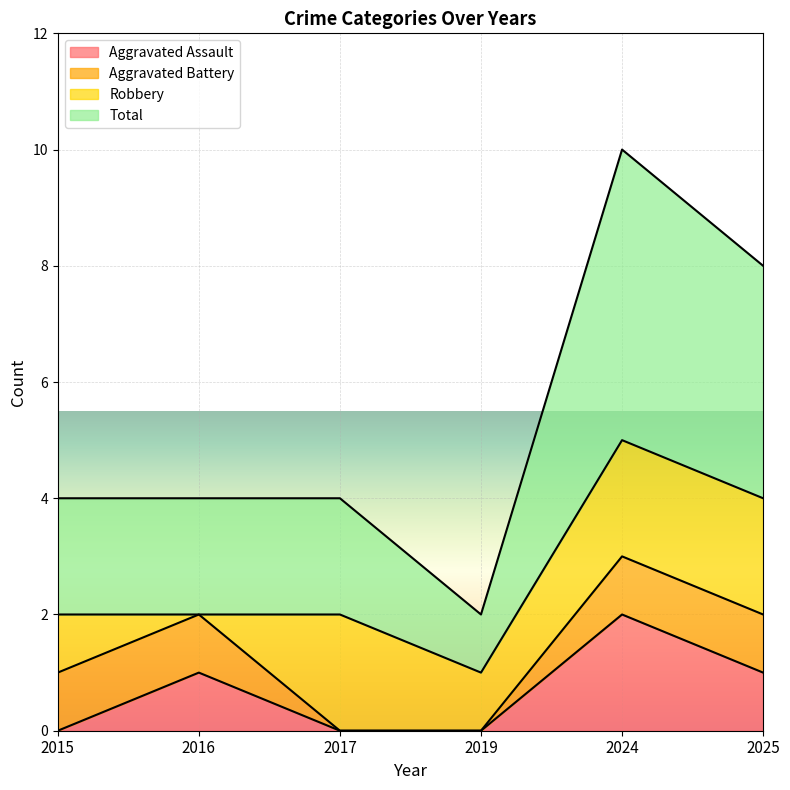

Count the number of categories in the chart.

6